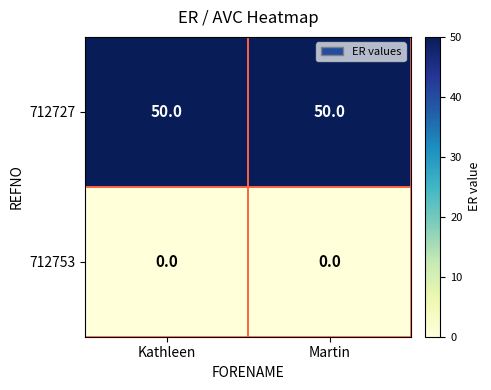

List the series in order of their overall mean, lowest first.

712753, 712727